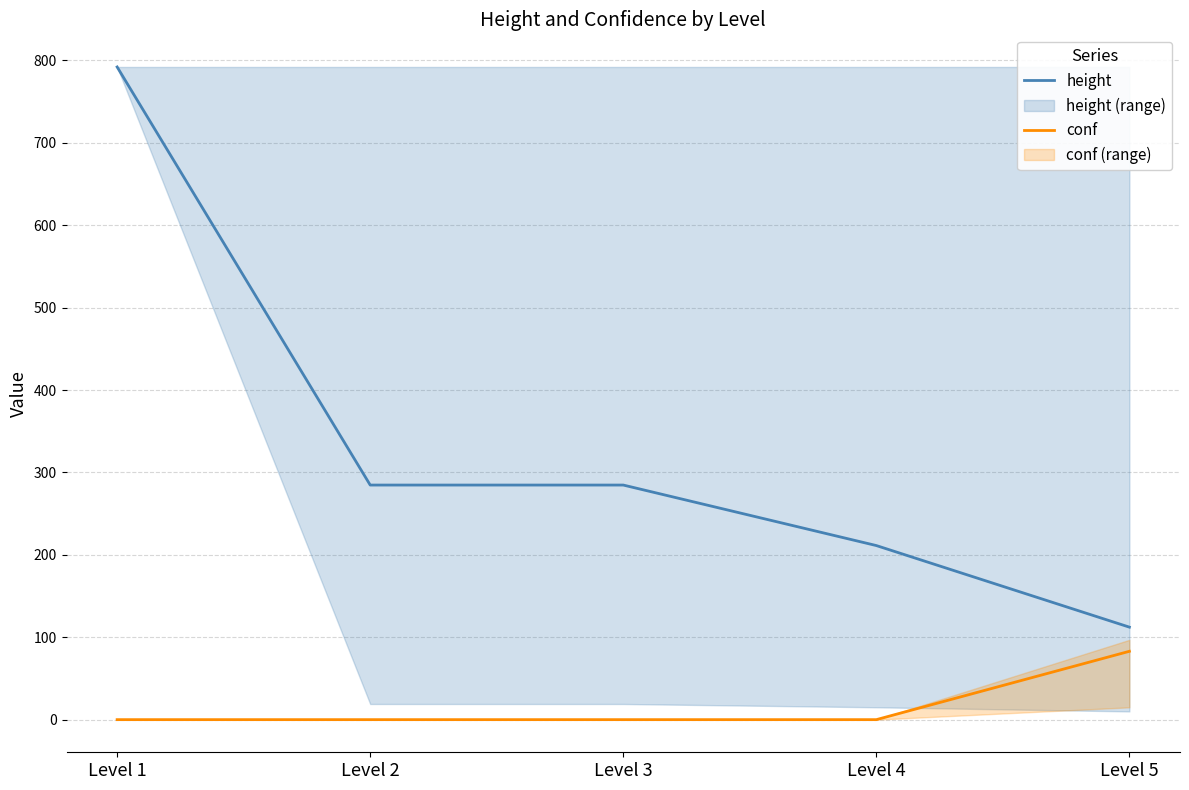

True or false: conf has more than 1 points higher than both neighbors.

False